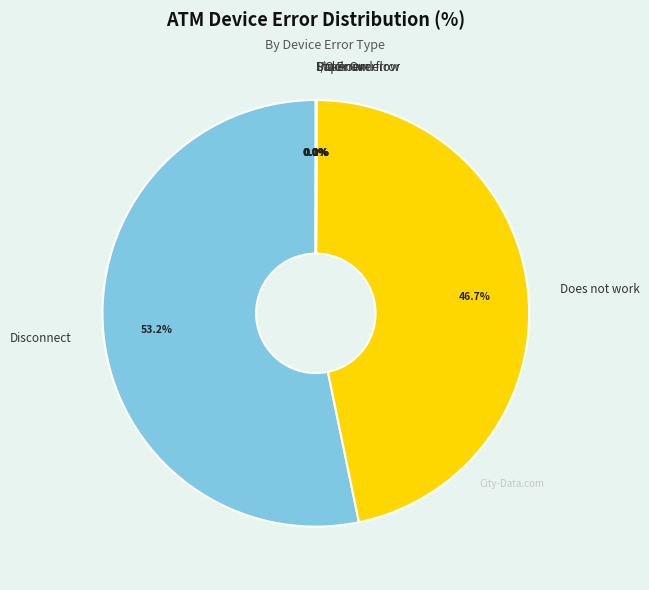

Which category has the biggest portion of the pie?

Disconnect